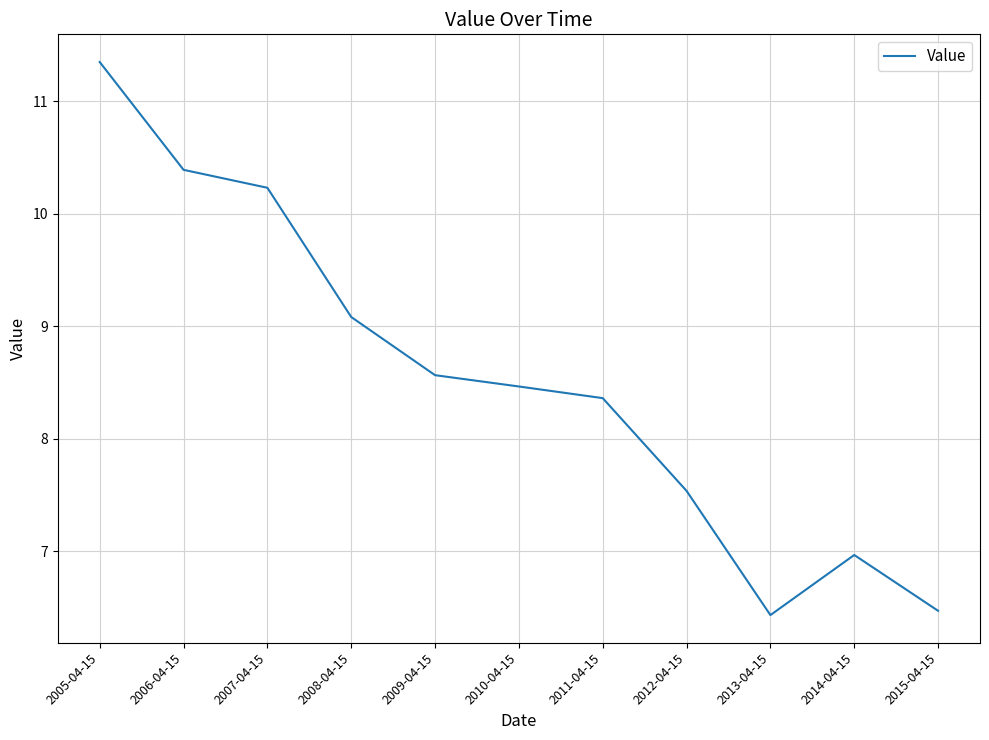

True or false: the data shows 6.4 at 2013-04-15.

True